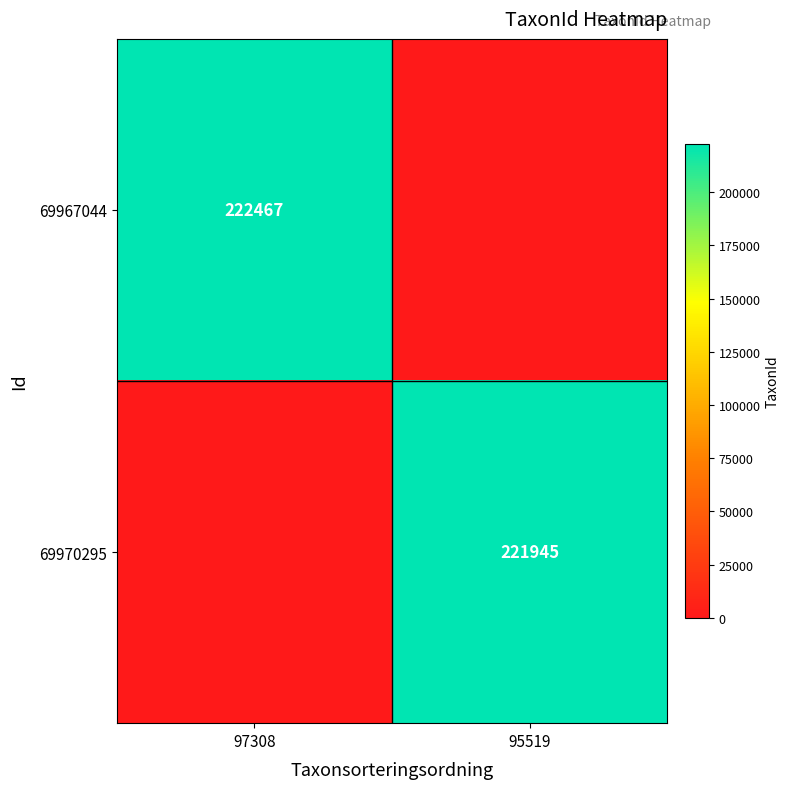

The 69970295 series shows 332267 at 95519. True or false?

False